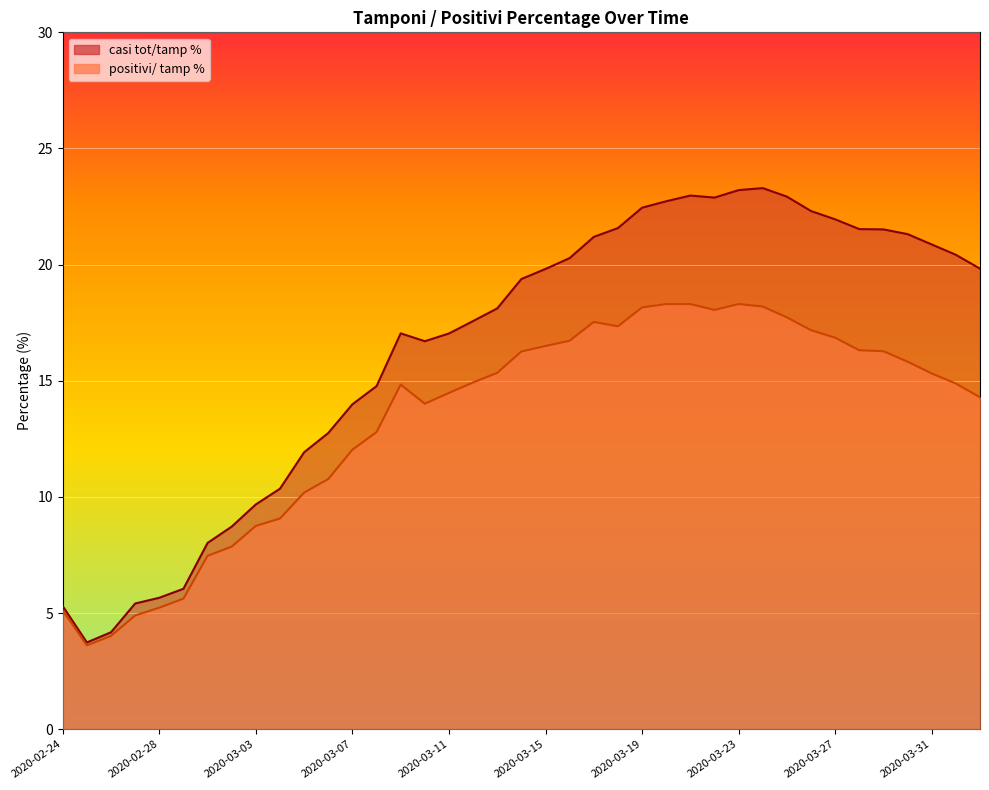

What is the difference between the second highest and minimum values in the casi tot/tamp % series?

19.5